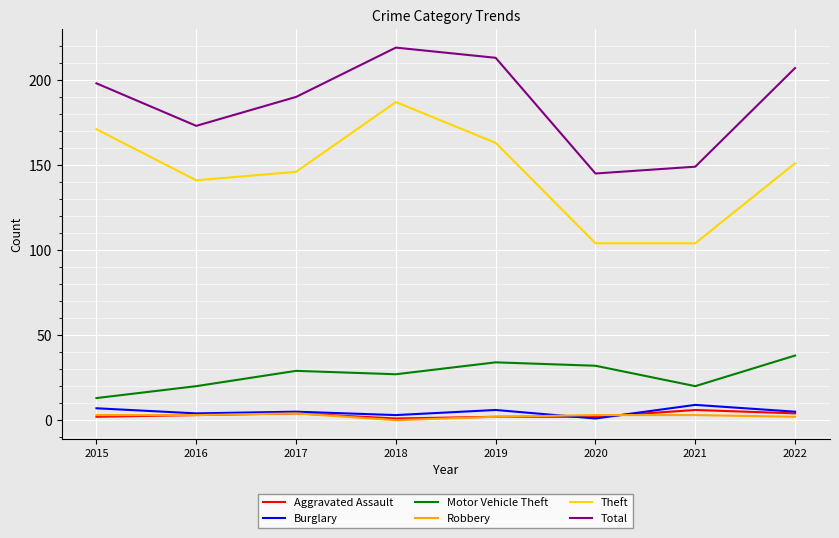

True or false: Burglary and Theft cross at least once.

False